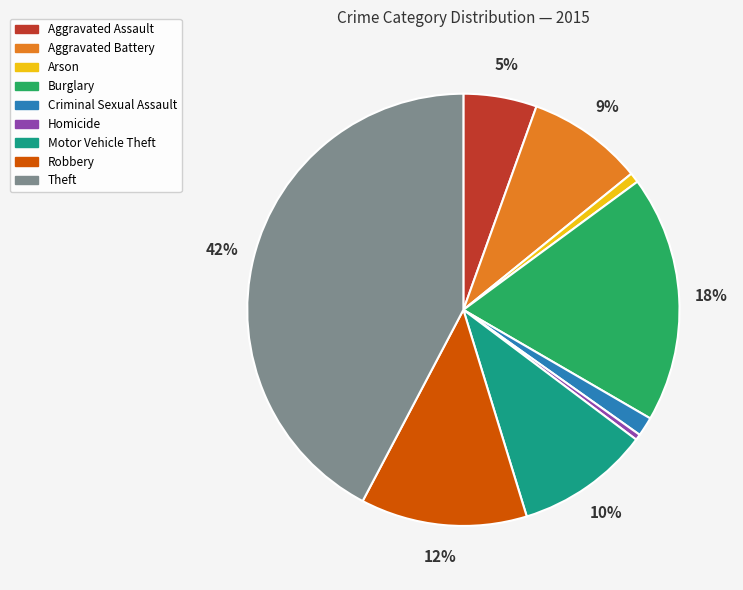

To the nearest percent, what portion does Motor Vehicle Theft represent?

10%